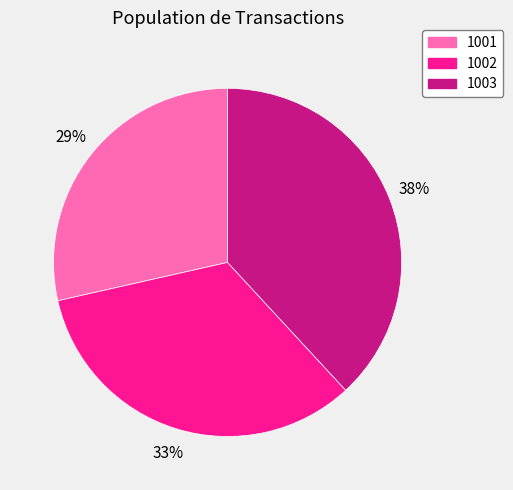

Which has a higher value, 1001 or 1003?

1003